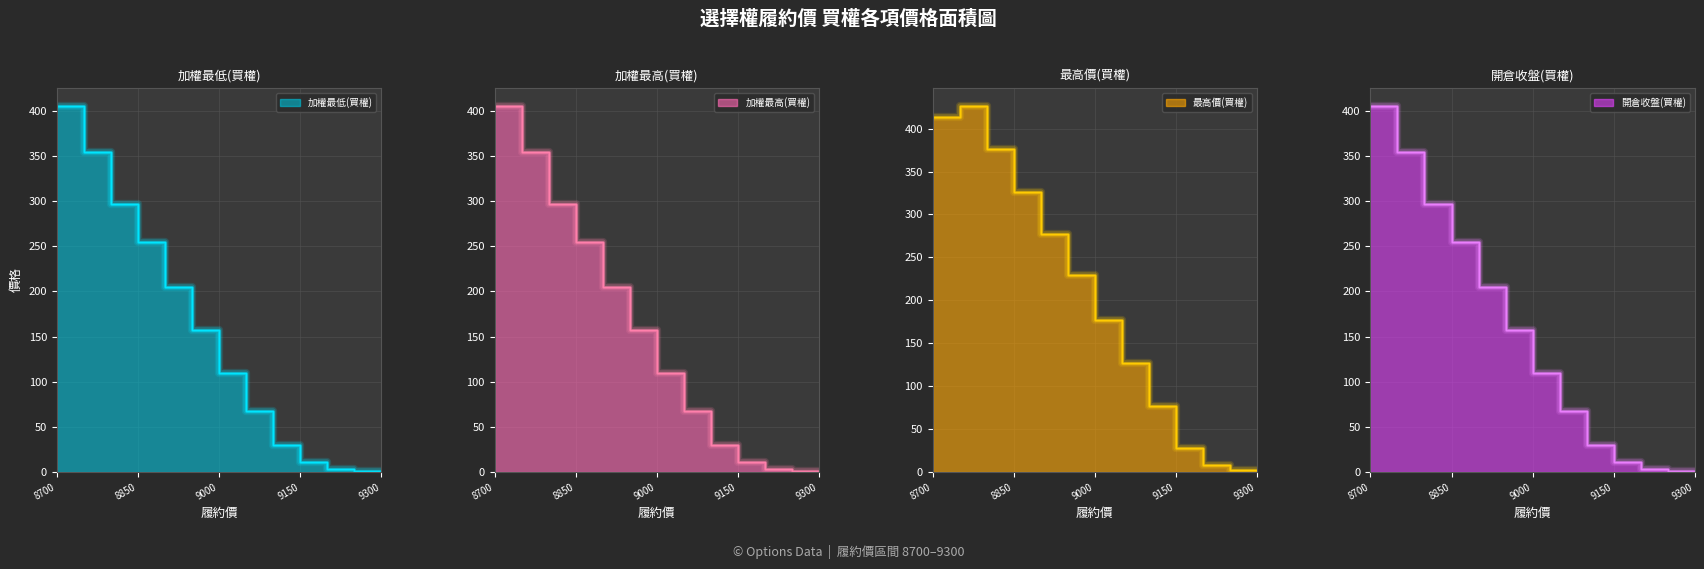

Between 9000 and 9300, which series saw the biggest shift?

最高價(買權)